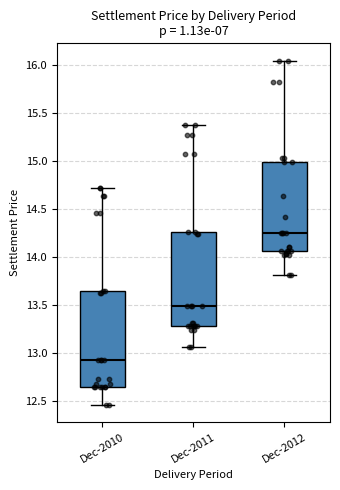

Which box has the lowest median line?

Dec-2010